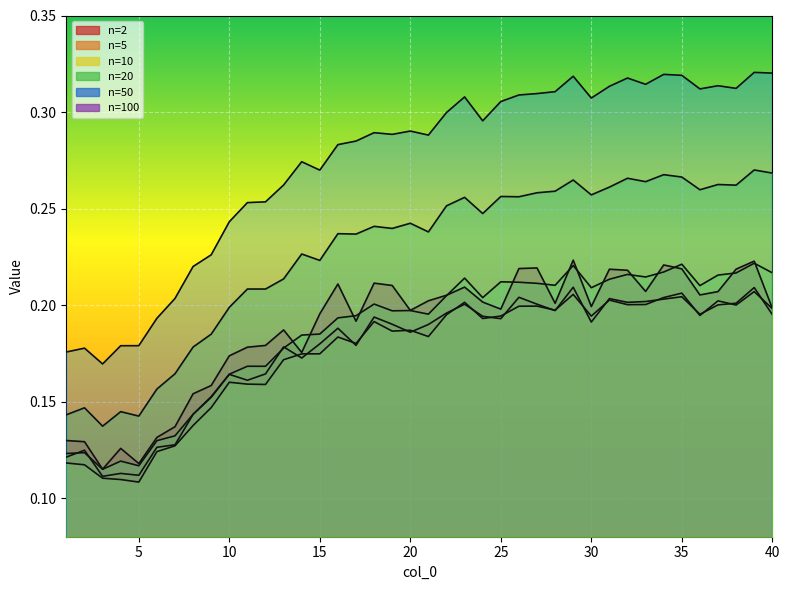

True or false: 2 has more than 1 points higher than both neighbors.

True